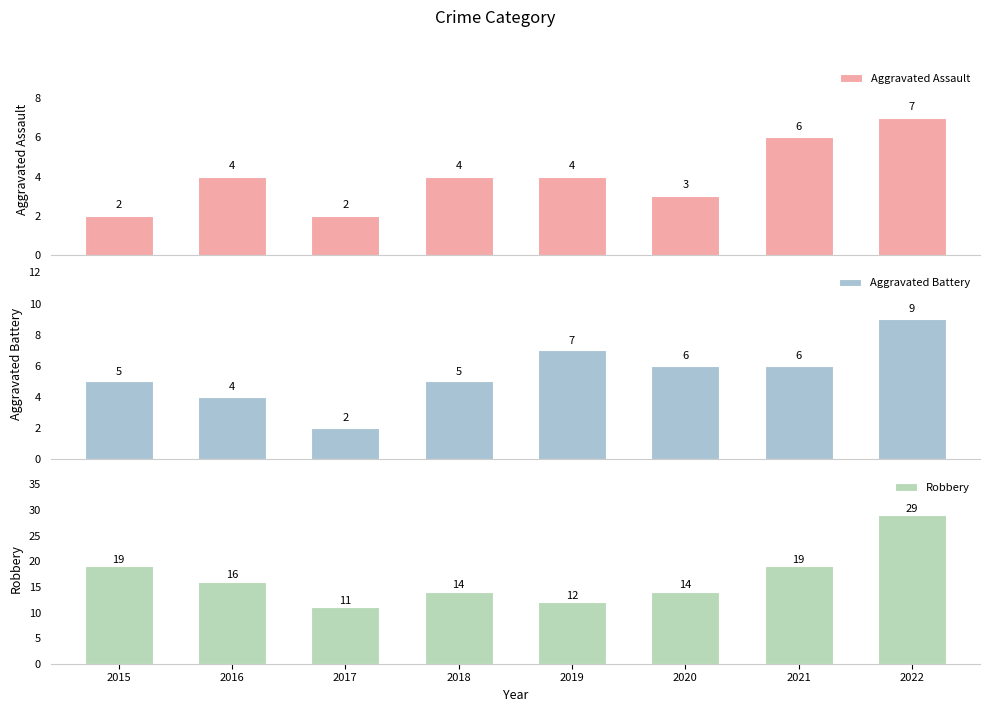

What is the value of the Robbery bar at the 7th from the left?

19